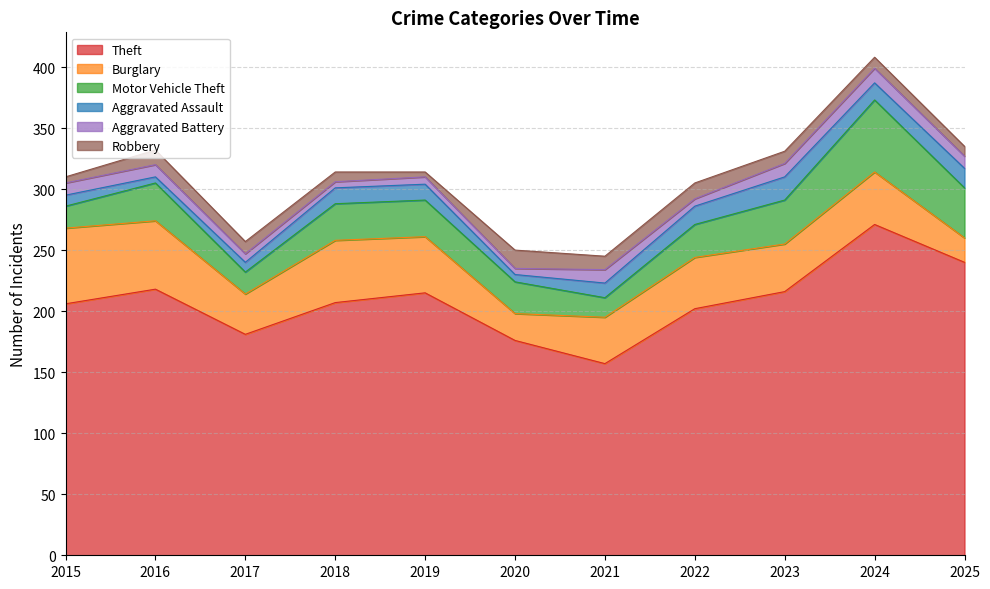

What is the total value across all series at 2020?

250